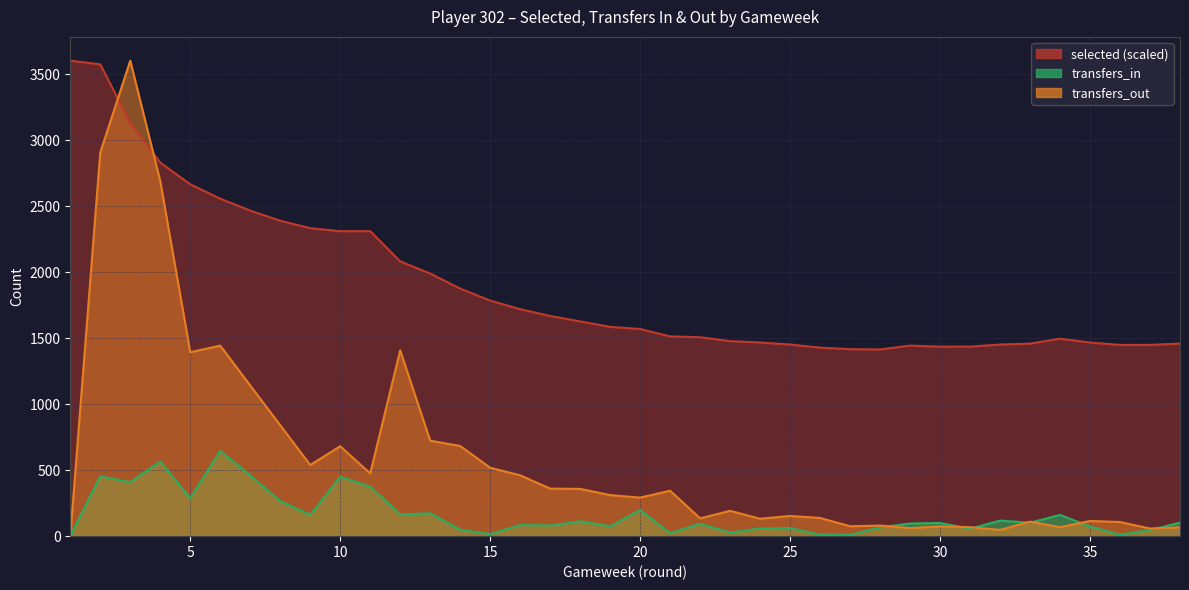

True or false: transfers_out has more than 2 points higher than both neighbors.

True